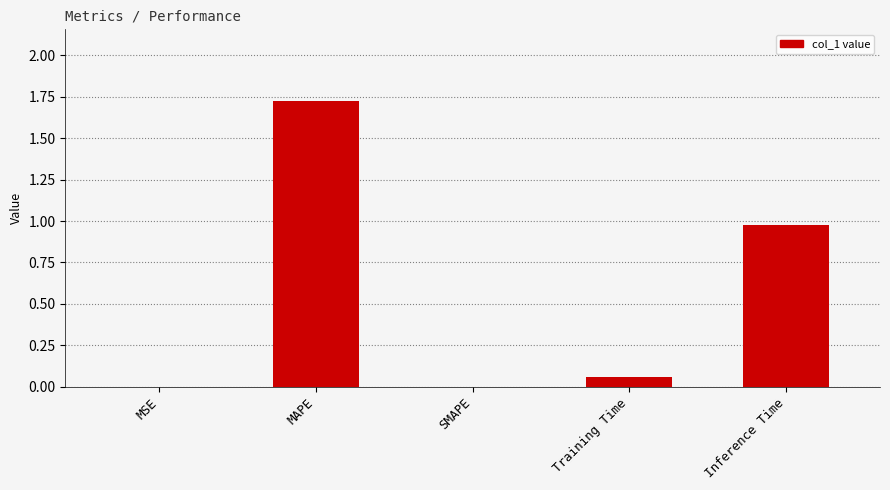

What is the change in value from Training Time to Inference Time?

+0.9